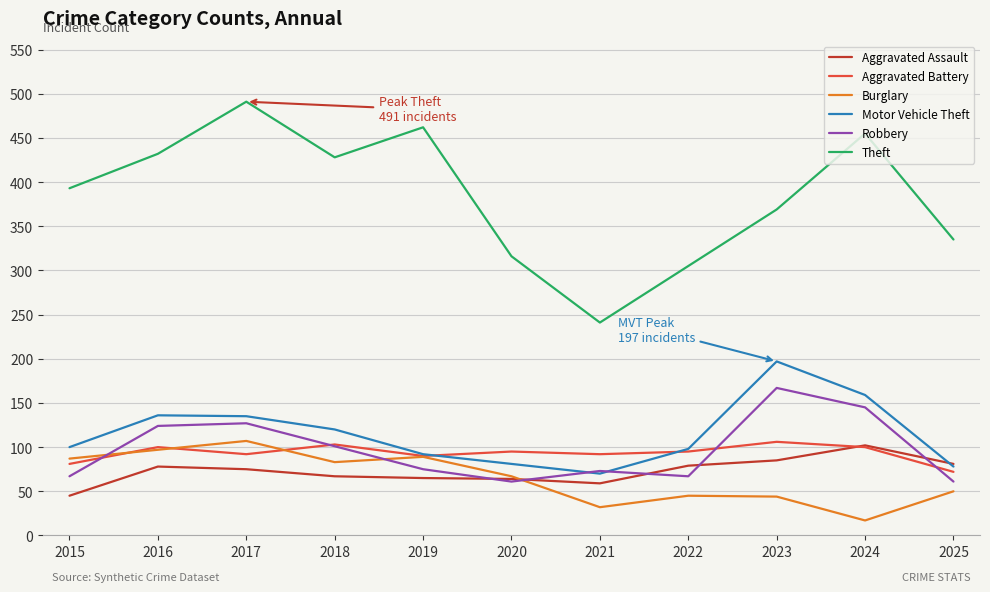

The Burglary series shows 30 at 2016. True or false?

False